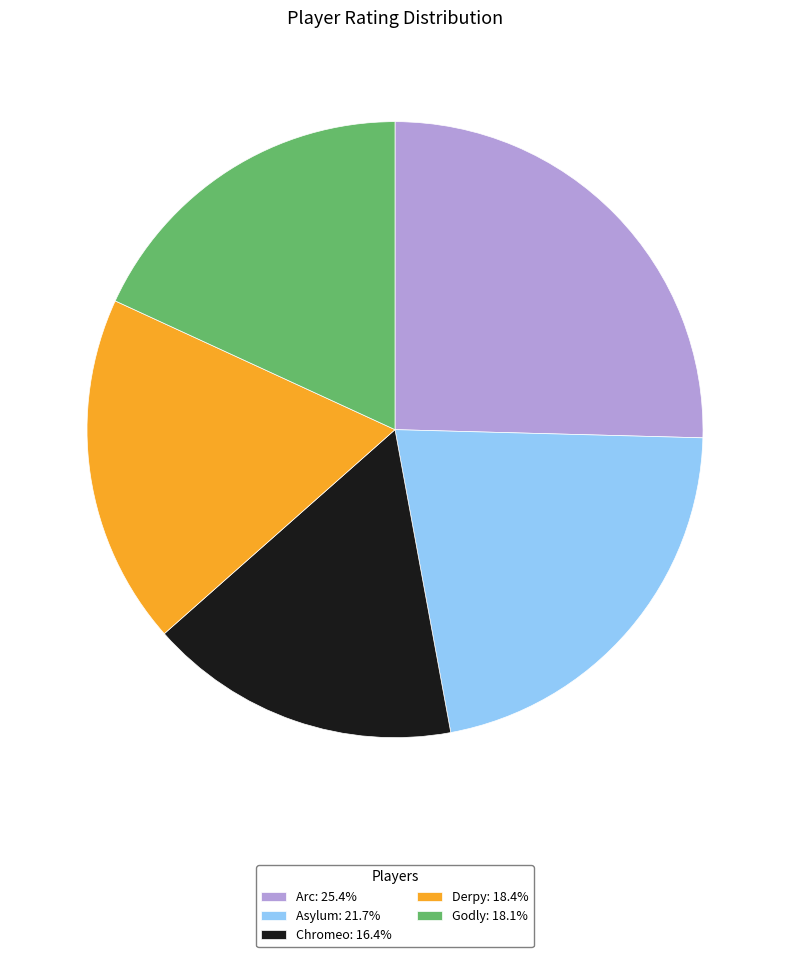

Combined, do Arc: 25.4% and Chromeo: 16.4% account for over 50%?

No